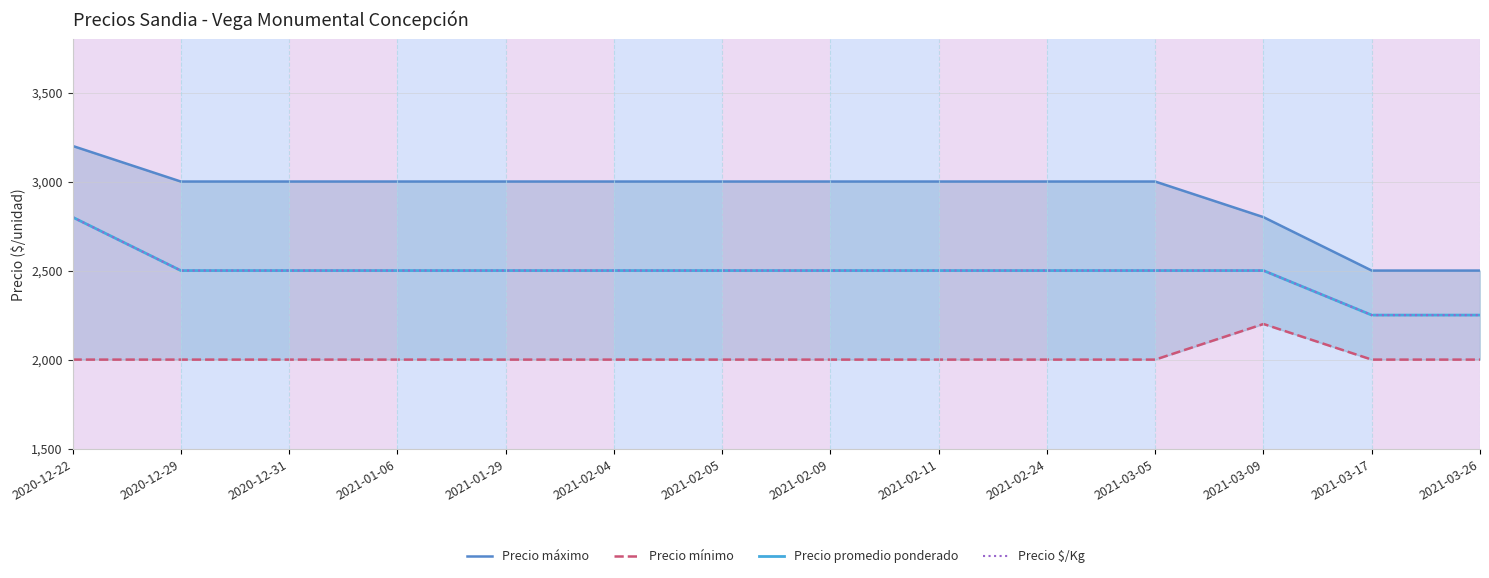

Reading left to right, extract all data points from this chart.

Precio máximo: 3200	3000	3000	3000	3000	3000	3000	3000	3000	3000	3000	2800	2500	2500
Precio mínimo: 2000	2000	2000	2000	2000	2000	2000	2000	2000	2000	2000	2200	2000	2000
Precio promedio ponderado: 2800	2500	2500	2500	2500	2500	2500	2500	2500	2500	2500	2500	2250	2250
Precio $/Kg: 2800	2500	2500	2500	2500	2500	2500	2500	2500	2500	2500	2500	2250	2250